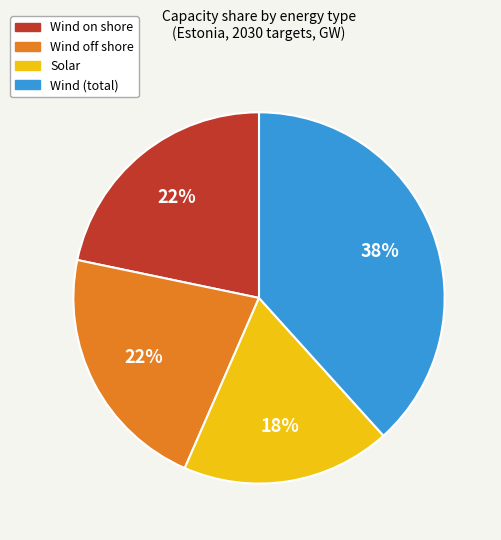

To the nearest percent, what percentage of the pie is Wind on shore?

22%